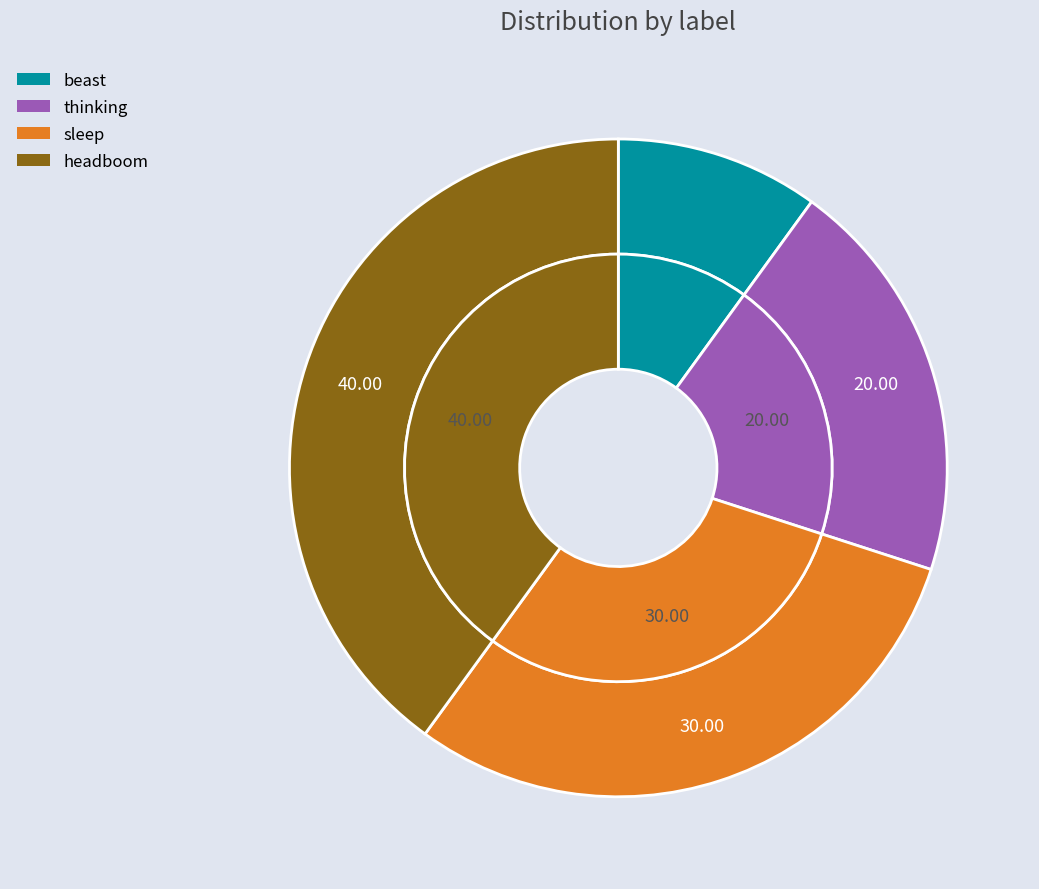

Which category has the biggest portion of the pie?

headboom